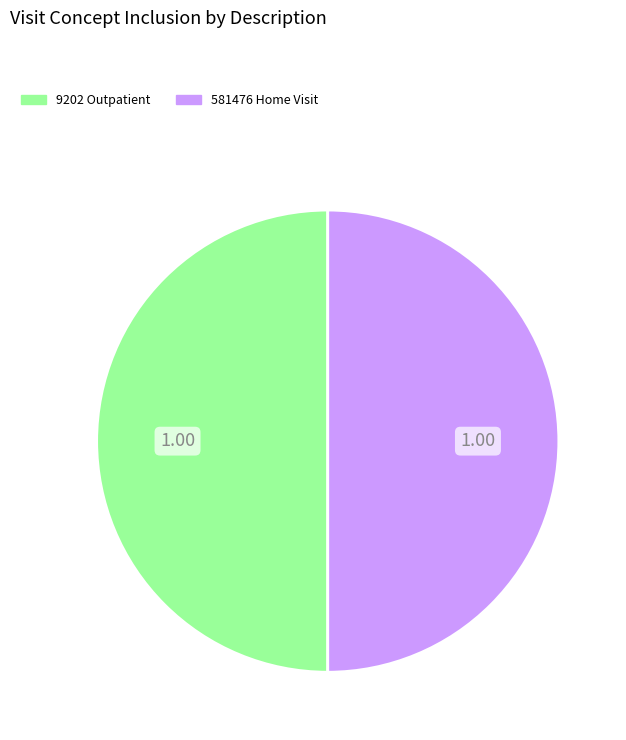

Combined, do 581476 Home Visit and 9202 Outpatient account for over 50%?

Yes